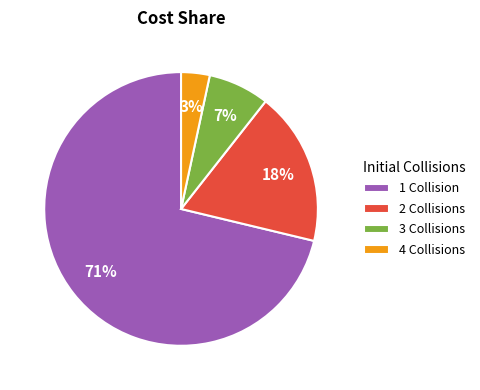

Combined, do 3 Collisions and 4 Collisions account for over 50%?

No